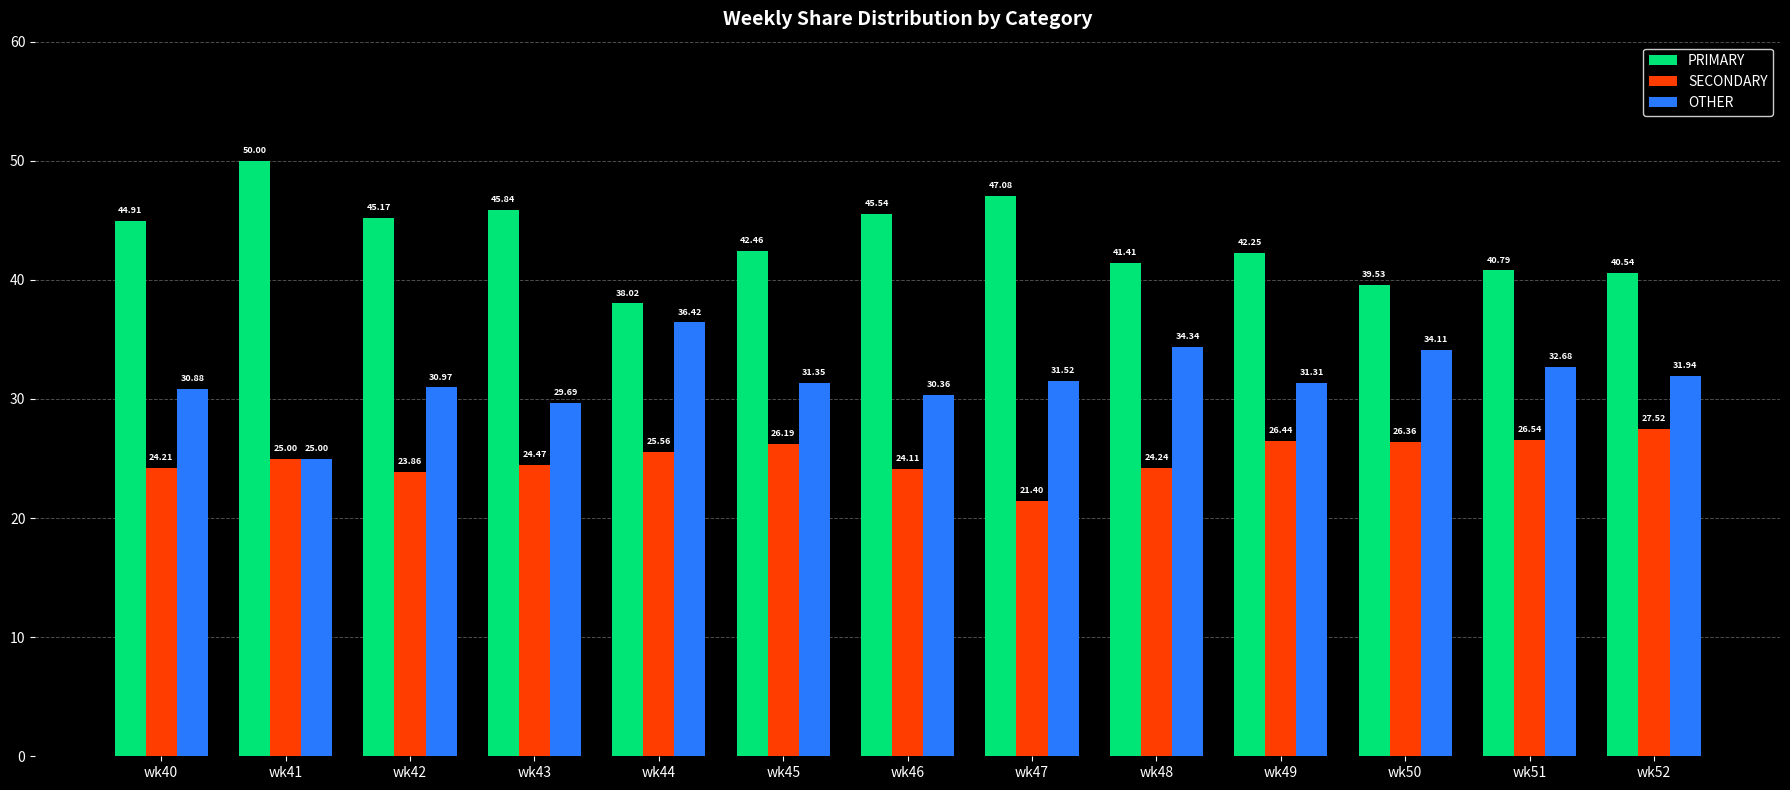

At which category does the chart reach its peak across all series?

wk41